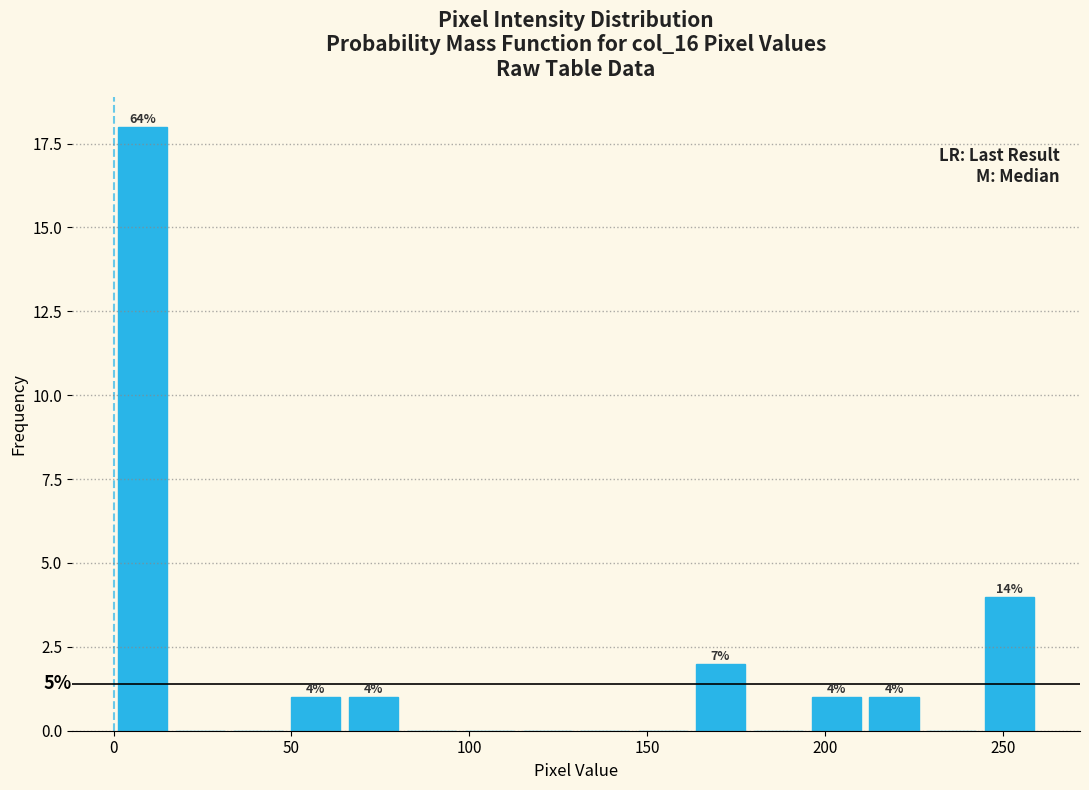

Around what value on the x-axis is the tallest bar? Give the approximate position of its centre, as read against the axis.

10